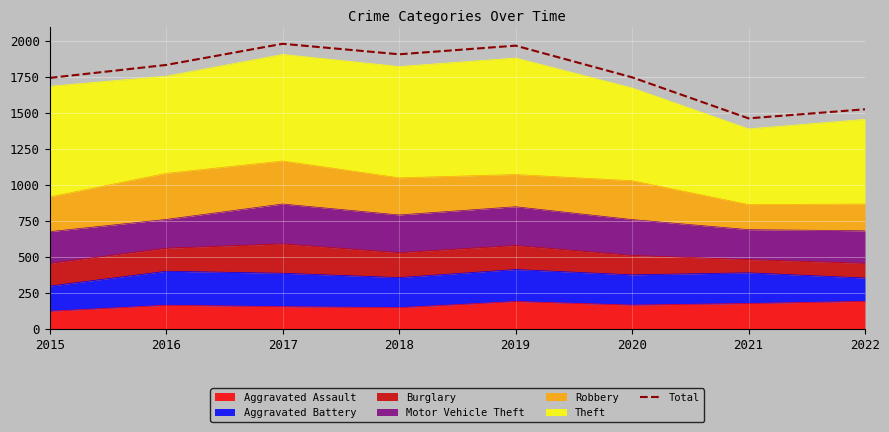

Rank the categories by value from lowest to highest.

2021, 2022, 2015, 2020, 2016, 2018, 2019, 2017